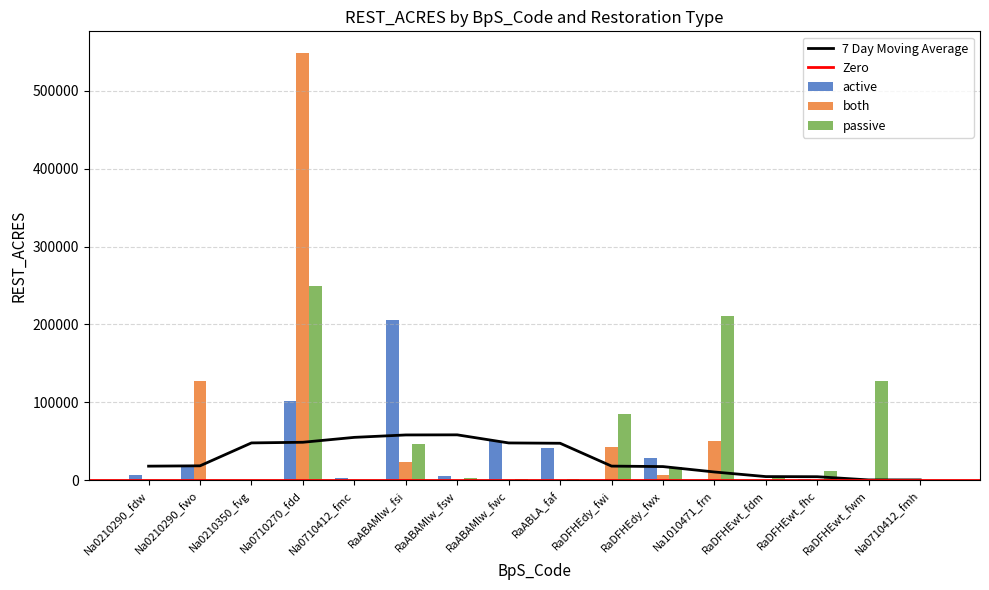

Which category has the highest value in the active series?

RaABAMlw_fsi